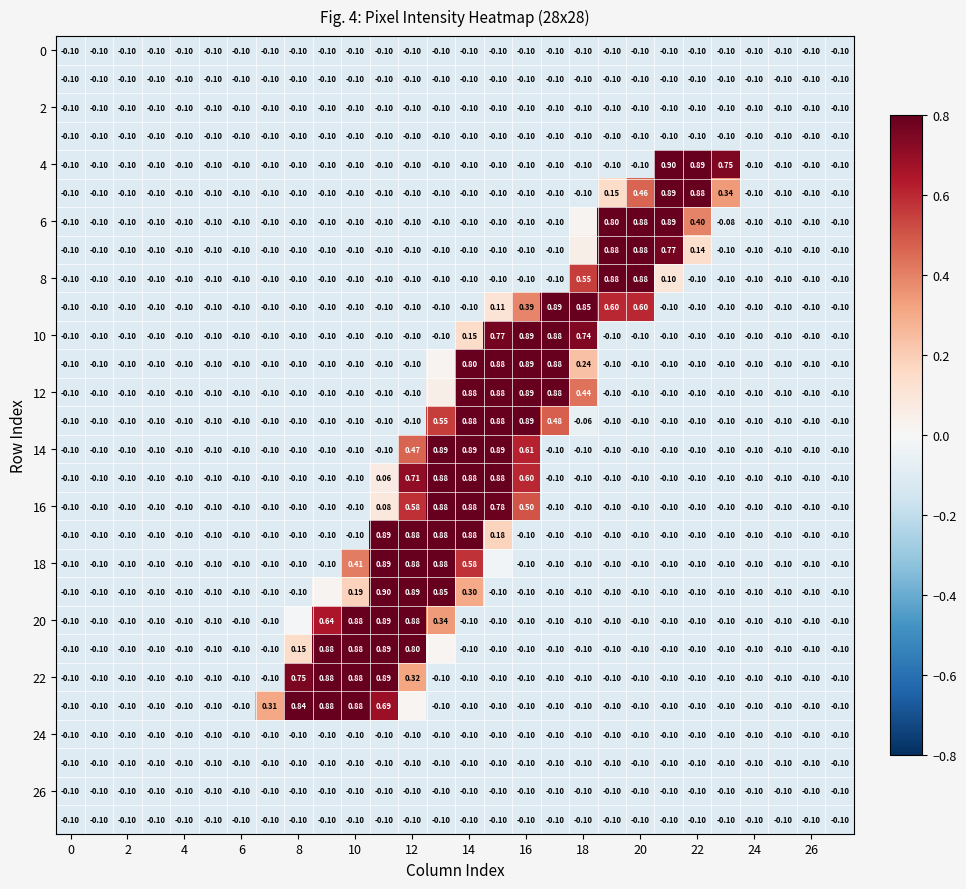

What is the sum of all 26 values?

-2.8